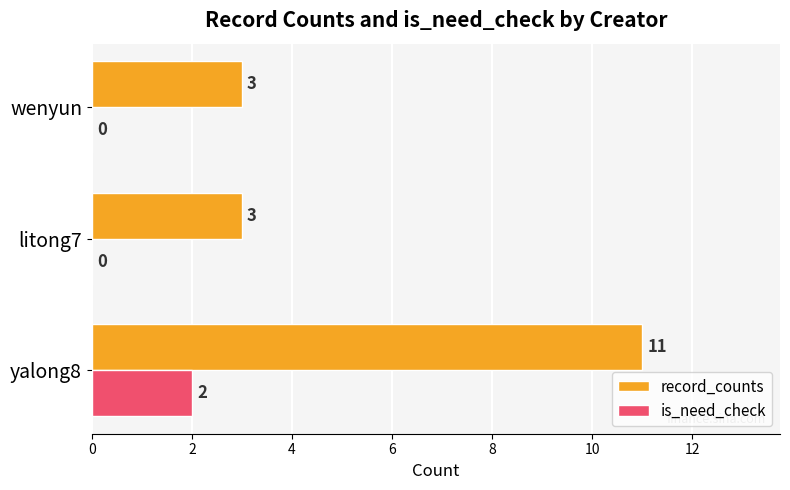

What is the sum of the record_counts values at litong7 and yalong8?

14